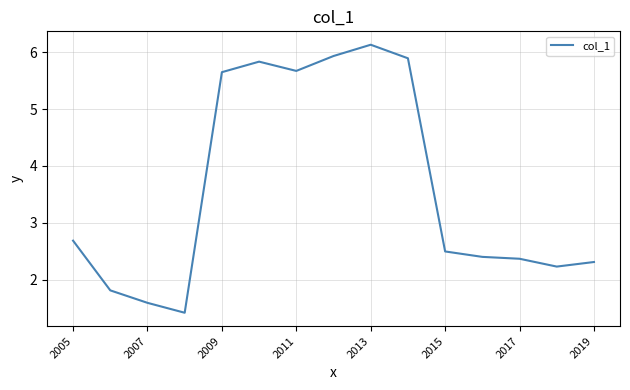

What is the greatest value displayed?

6.1